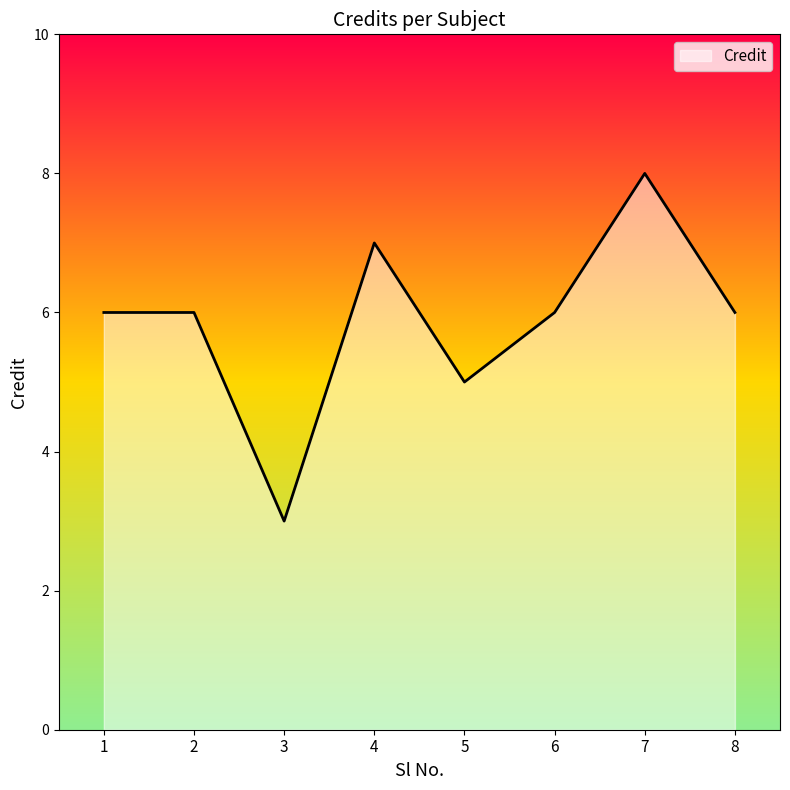

What is the minimum value shown in the chart?

3